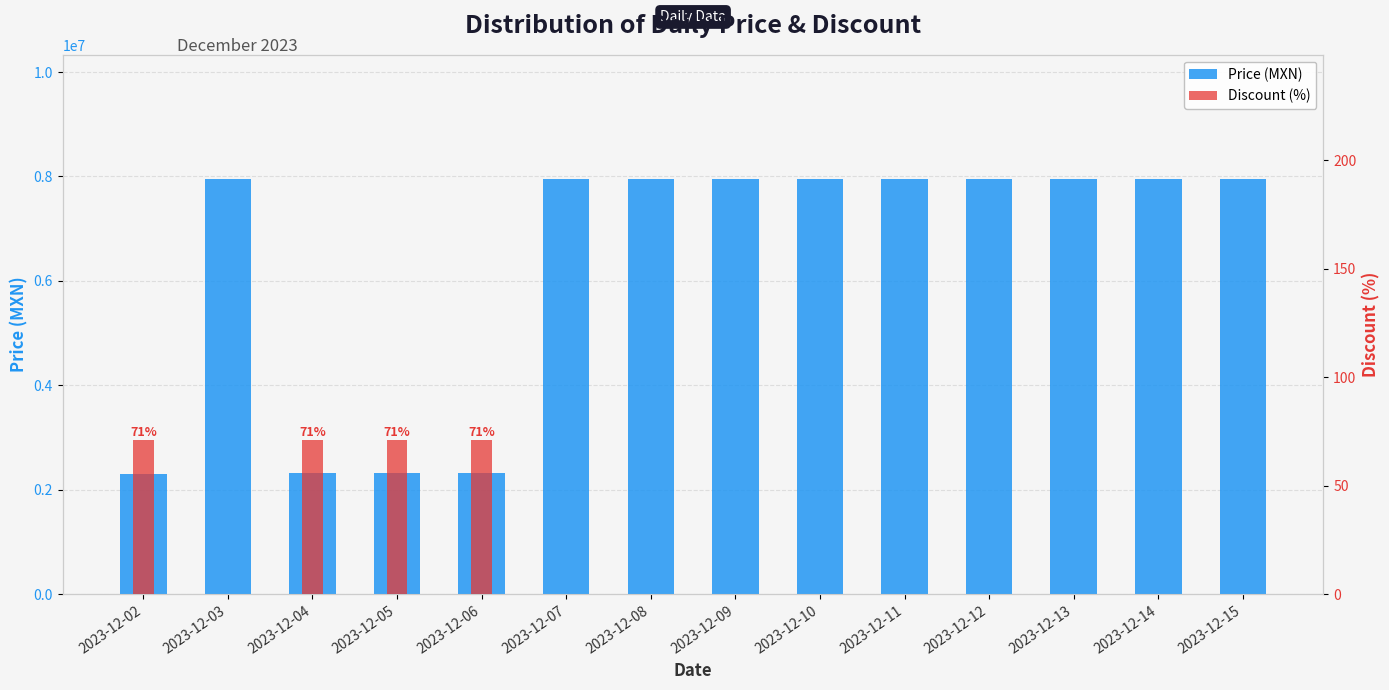

At how many categories does at least one series exceed 851643?

14